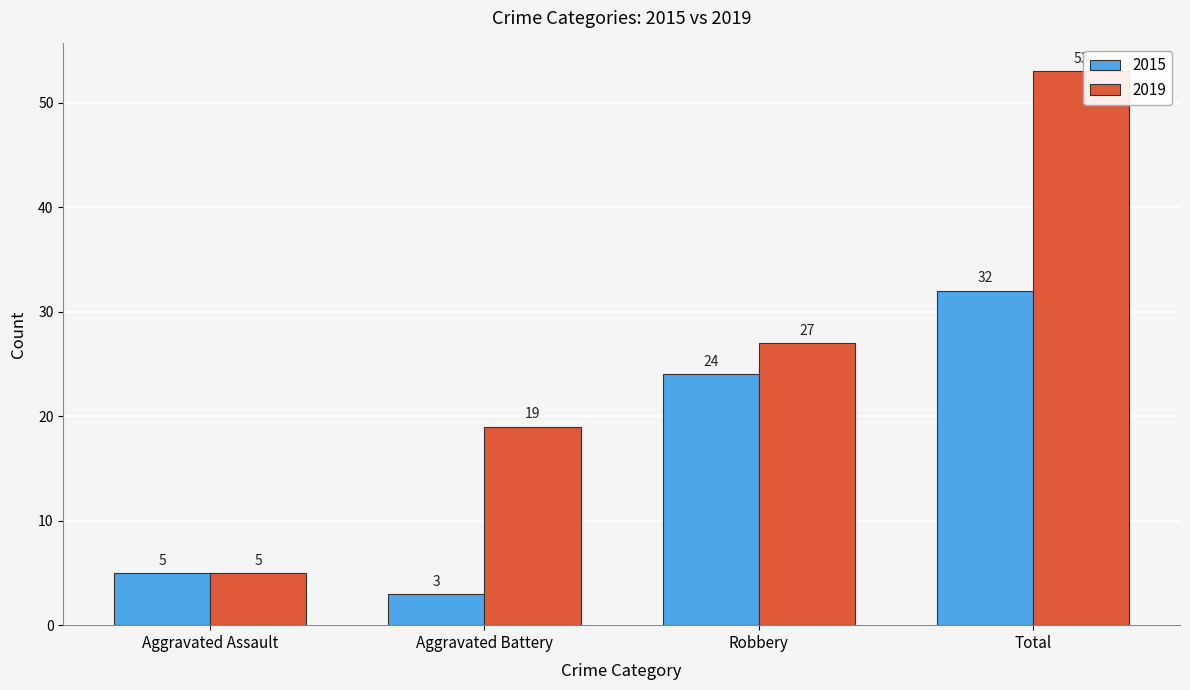

What is the value of the 2019 bar at the 3rd from the left?

27